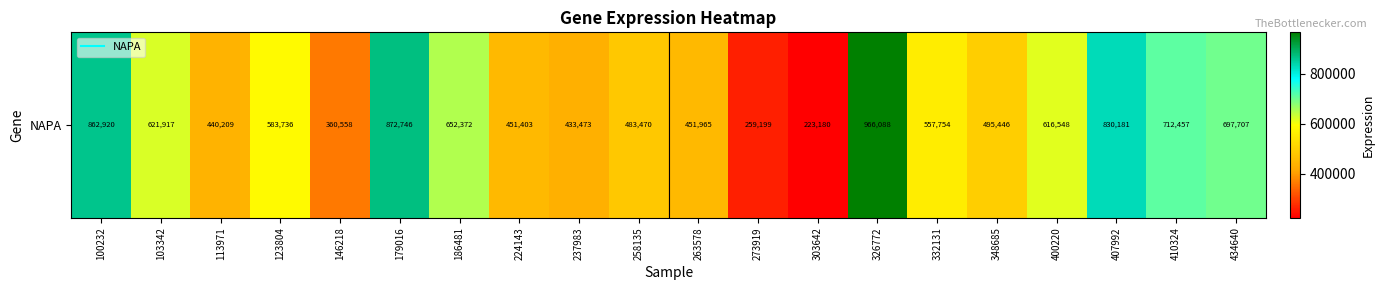

What is the average value?

578666